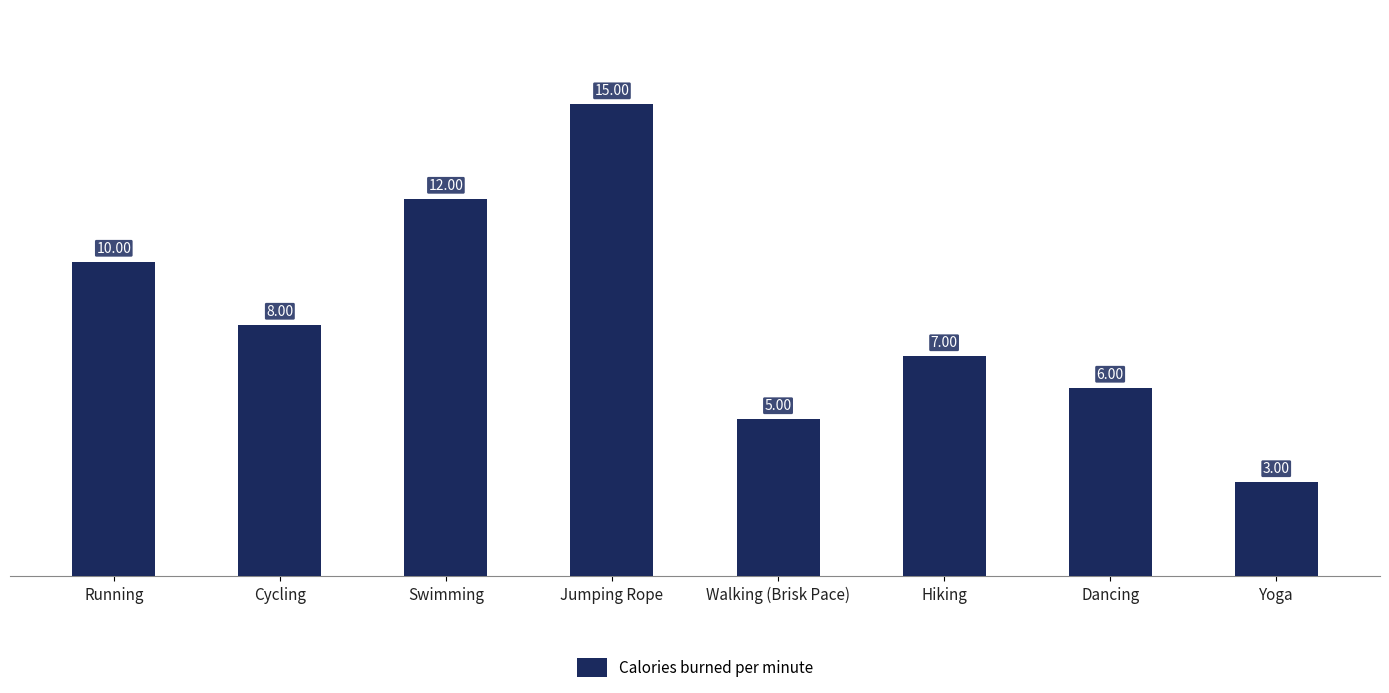

Which has a higher value, Cycling or Jumping Rope?

Jumping Rope